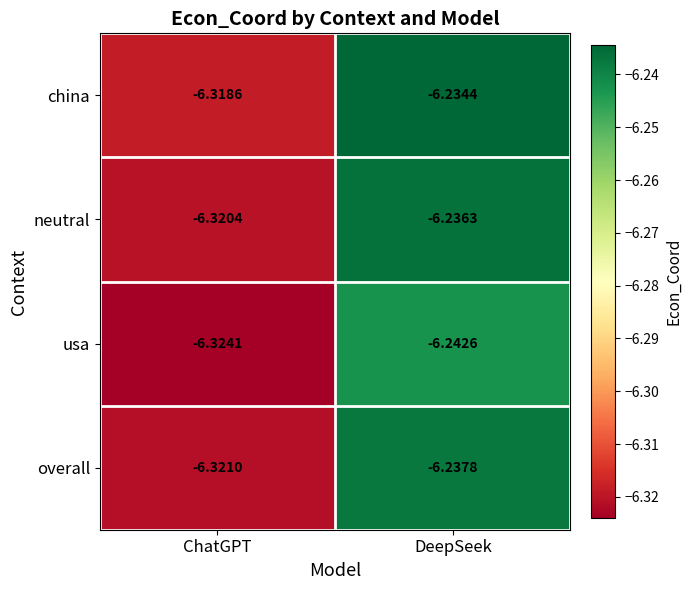

At which category is the sum across all series the highest?

DeepSeek